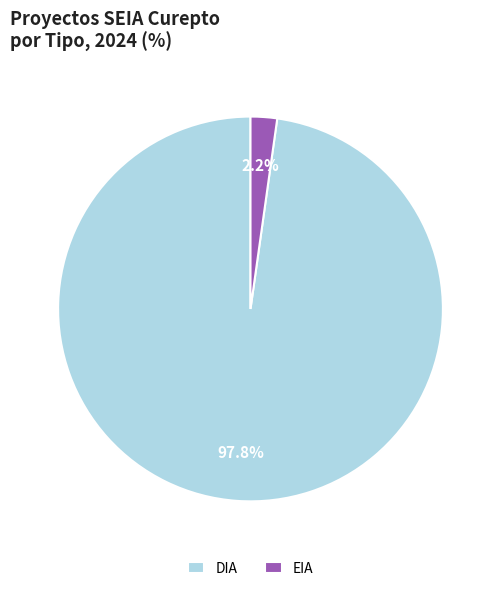

Combined, do EIA and DIA account for over 50%?

Yes